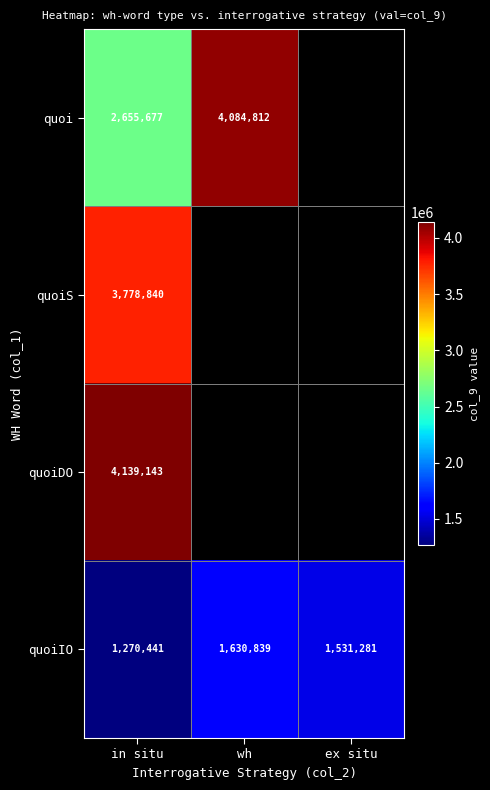

How many data points does each series have?

3